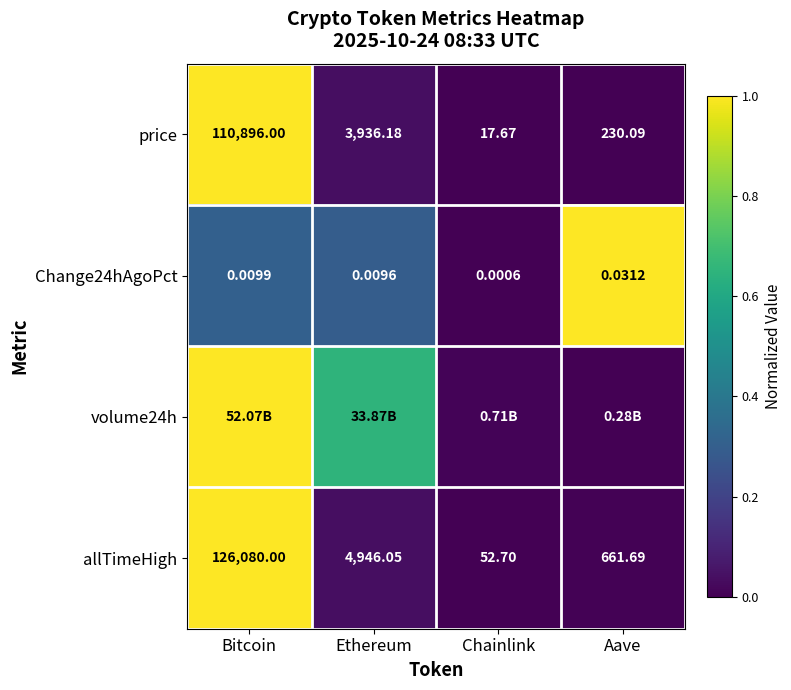

At which label does price first exceed 3936?

Bitcoin